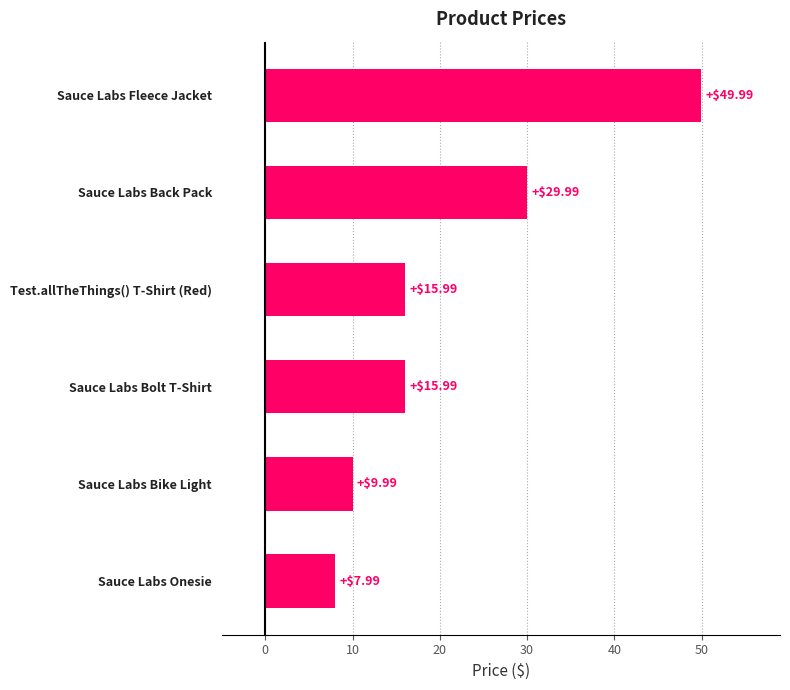

How many values exceed 15?

4